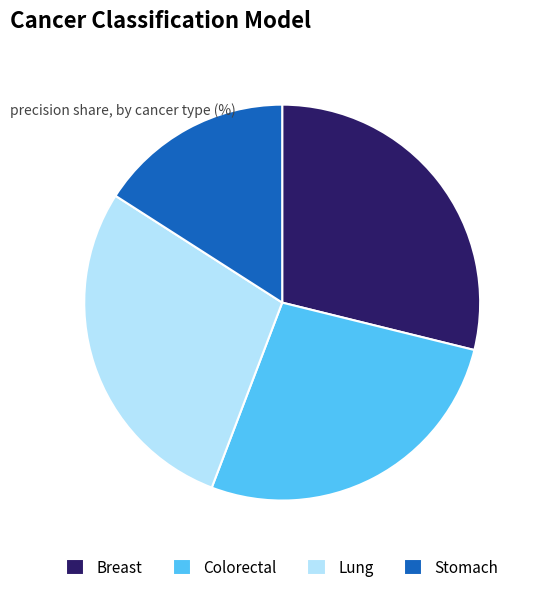

Is Lung the majority of the pie?

No